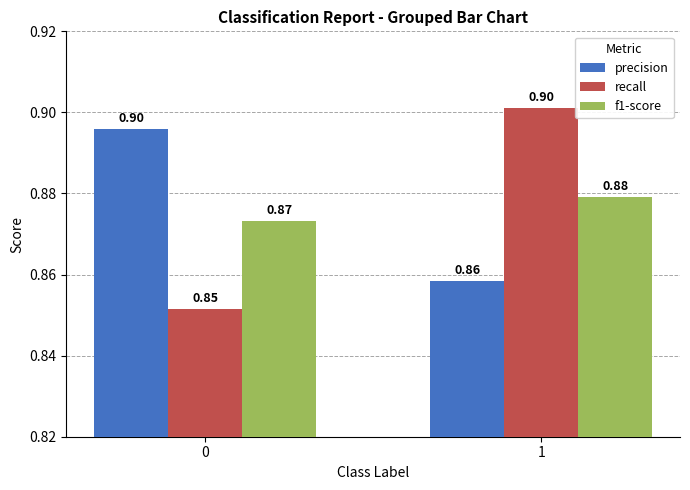

Count the f1-score values in the range 0 to 1.

2